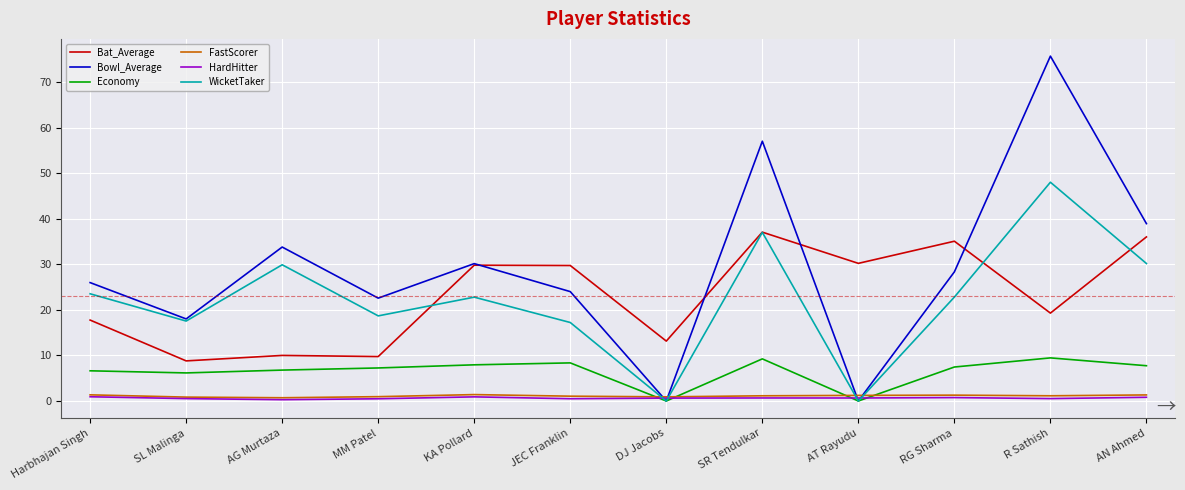

Between AT Rayudu and RG Sharma, which series saw the biggest shift?

Bowl_Average